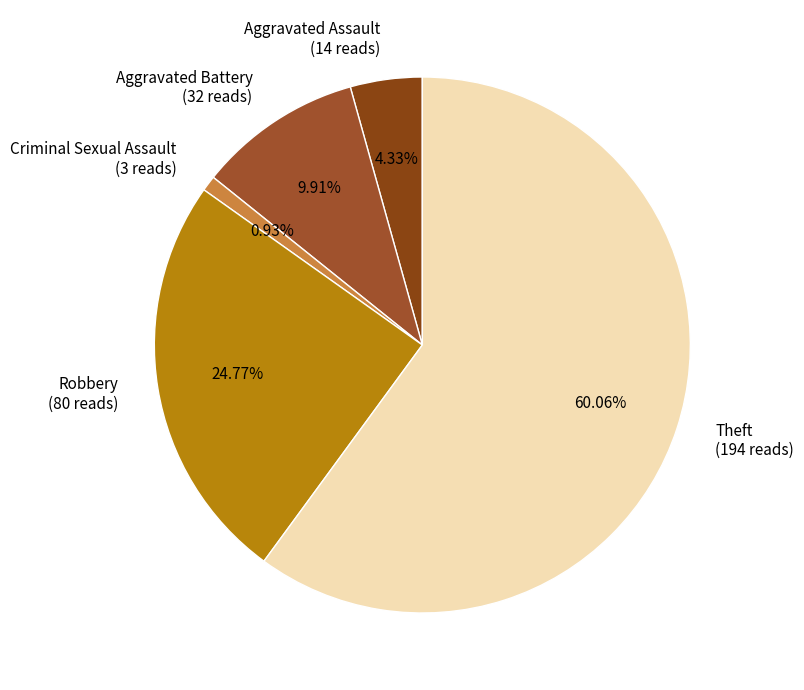

Which category accounts for the majority?

Theft